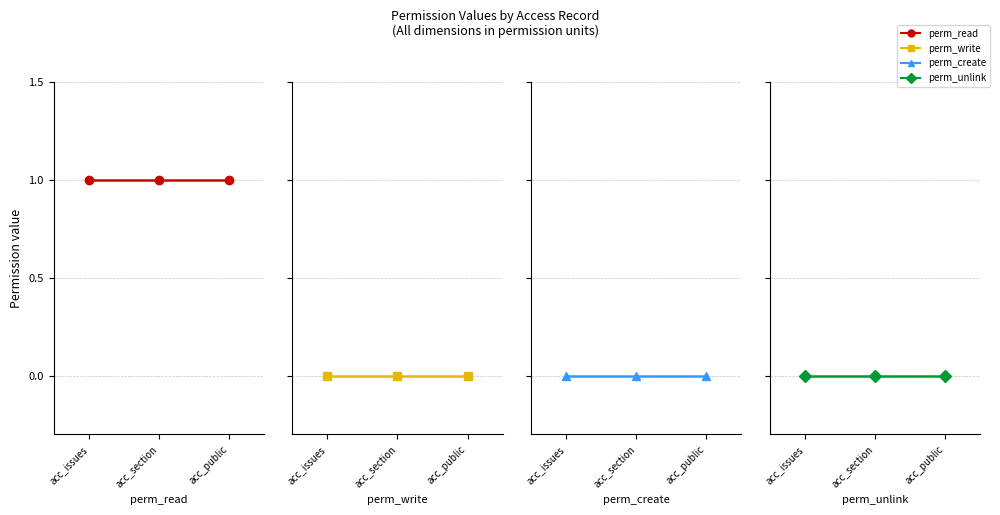

Reading right to left, list all the values displayed in this chart.

perm_read: 1	1	1
perm_write: 0	0	0
perm_create: 0	0	0
perm_unlink: 0	0	0